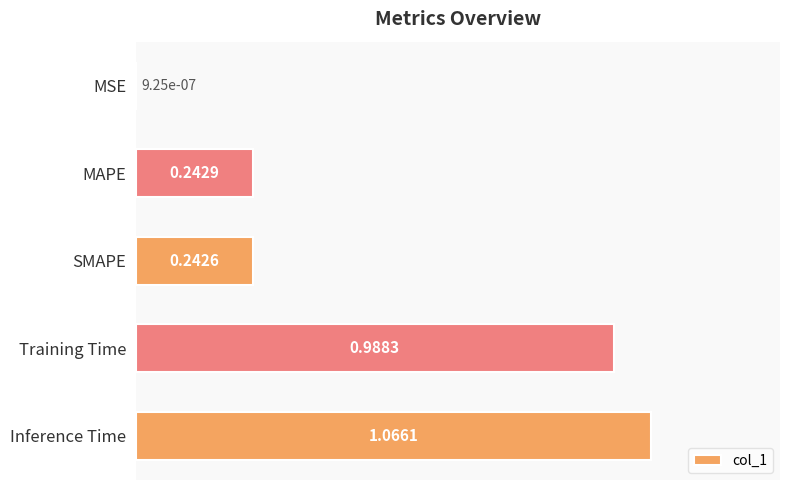

How many series are shown in this chart?

1